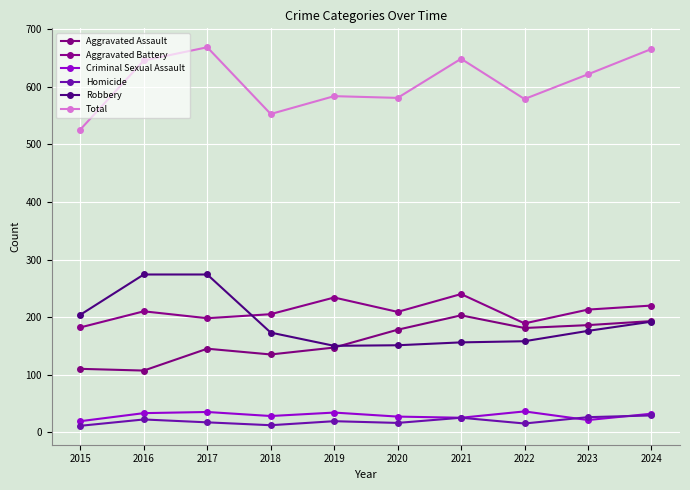

How many interior local valleys does the Aggravated Battery series have?

3